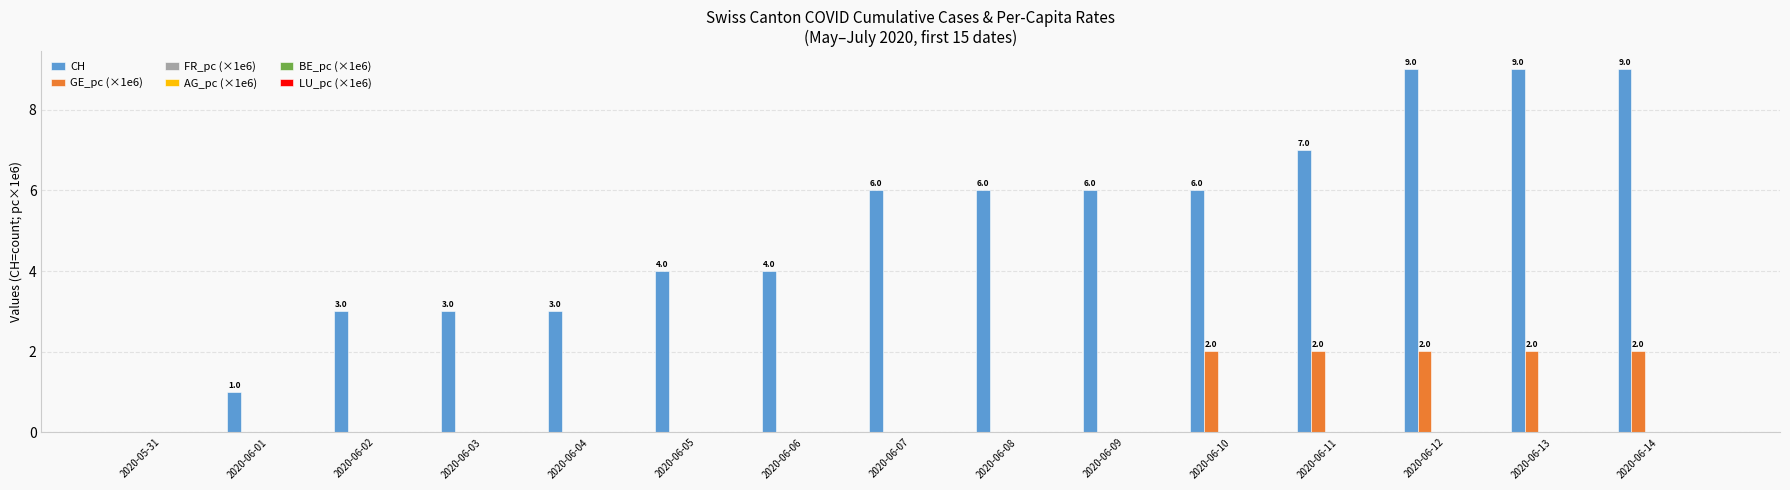

How many CH values are between 3 and 7?

10